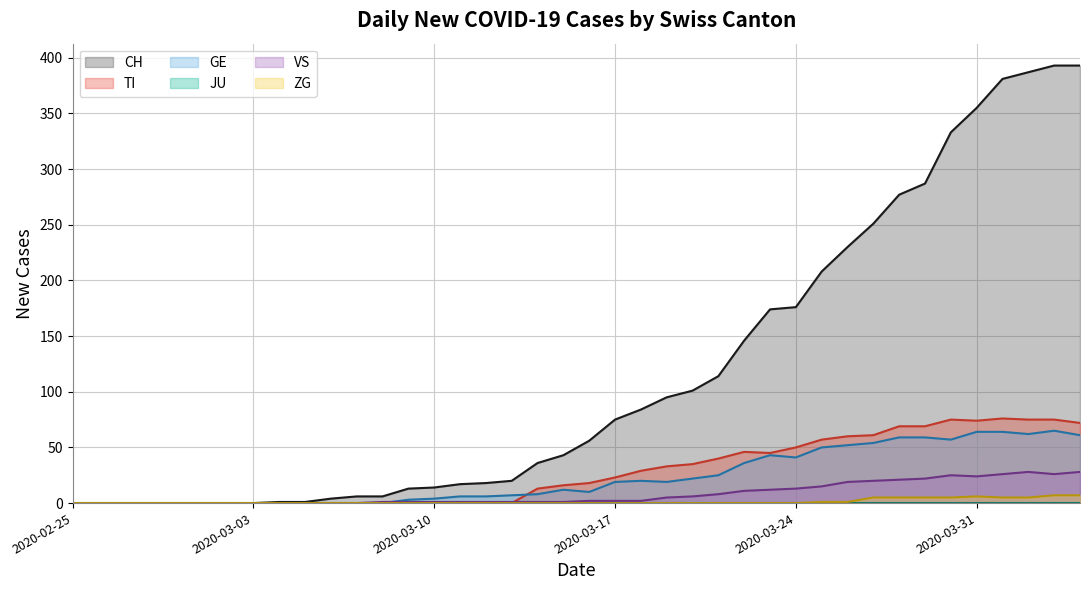

List the labels in order of GE value, smallest first.

2020-02-25, 2020-02-26, 2020-02-27, 2020-02-28, 2020-02-29, 2020-03-01, 2020-03-02, 2020-03-03, 2020-03-04, 2020-03-05, 2020-03-06, 2020-03-07, 2020-03-08, 2020-03-09, 2020-03-10, 2020-03-11, 2020-03-12, 2020-03-13, 2020-03-14, 2020-03-16, 2020-03-15, 2020-03-17, 2020-03-19, 2020-03-18, 2020-03-20, 2020-03-21, 2020-03-22, 2020-03-24, 2020-03-23, 2020-03-25, 2020-03-26, 2020-03-27, 2020-03-30, 2020-03-28, 2020-03-29, 2020-04-04, 2020-04-02, 2020-03-31, 2020-04-01, 2020-04-03